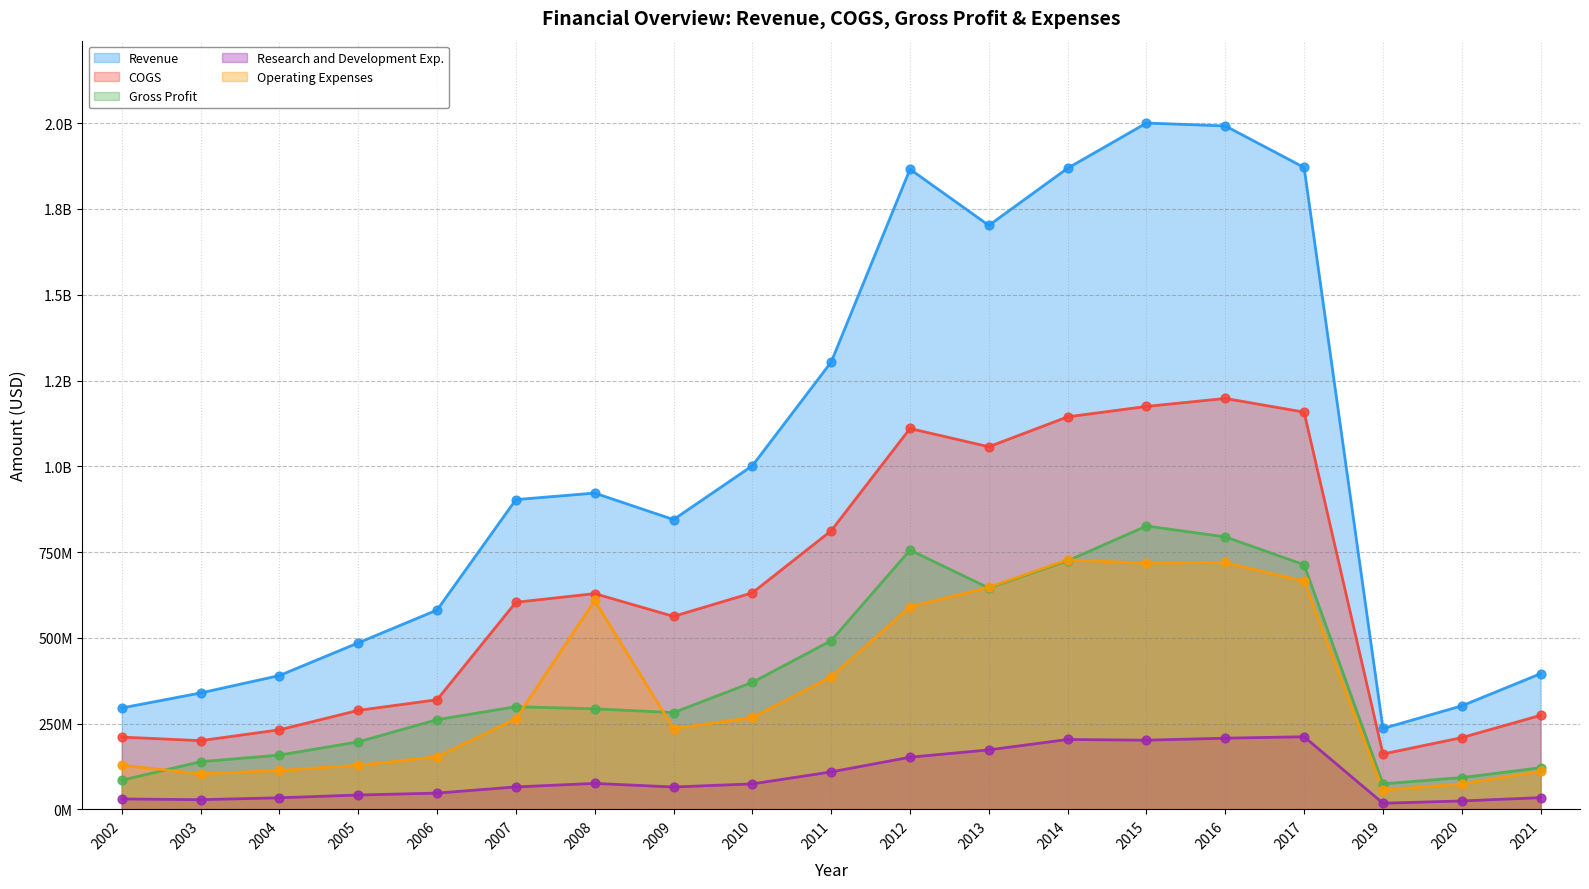

Is the value of COGS at 2011 greater than the value of Operating Expenses at 2008?

Yes